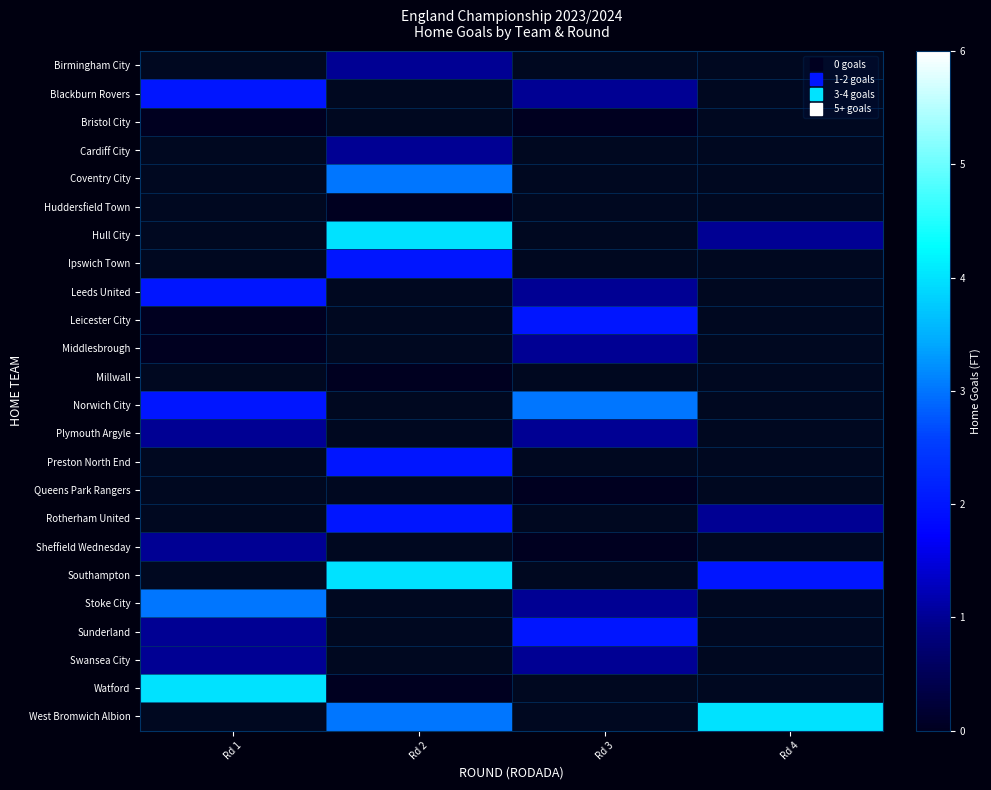

What is the greatest value displayed?

4.0